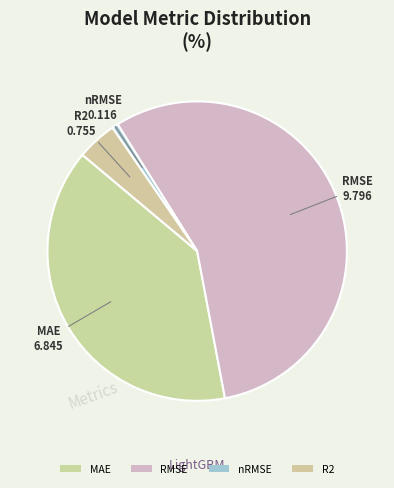

Count the number of slices in the pie.

4